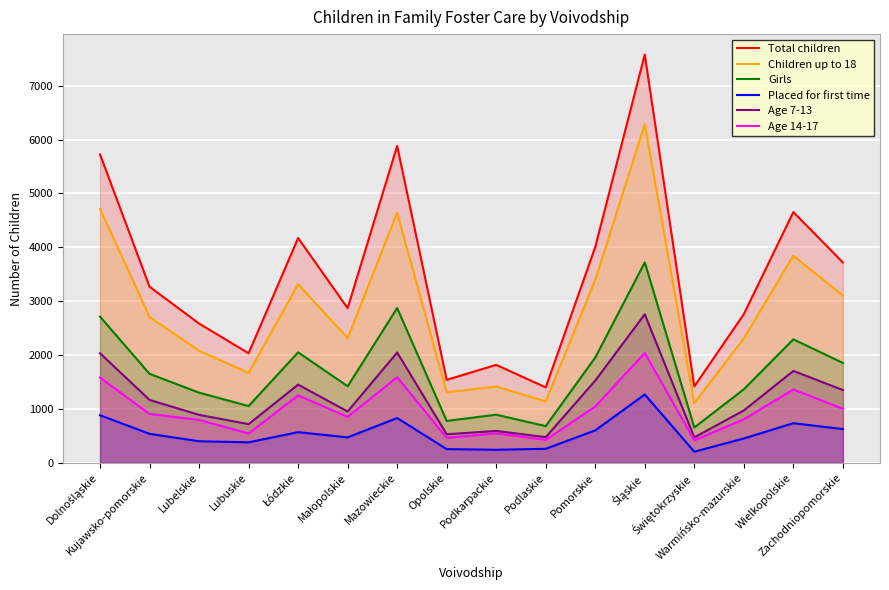

How many distinct data groups are displayed?

6